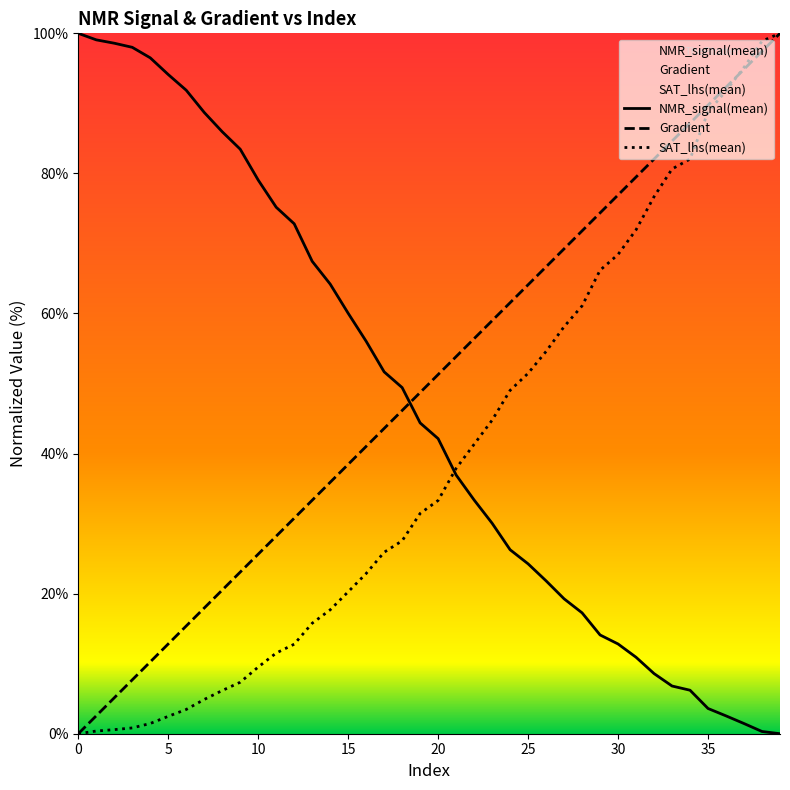

How many values in NMR_signal(mean) are above zero?

39